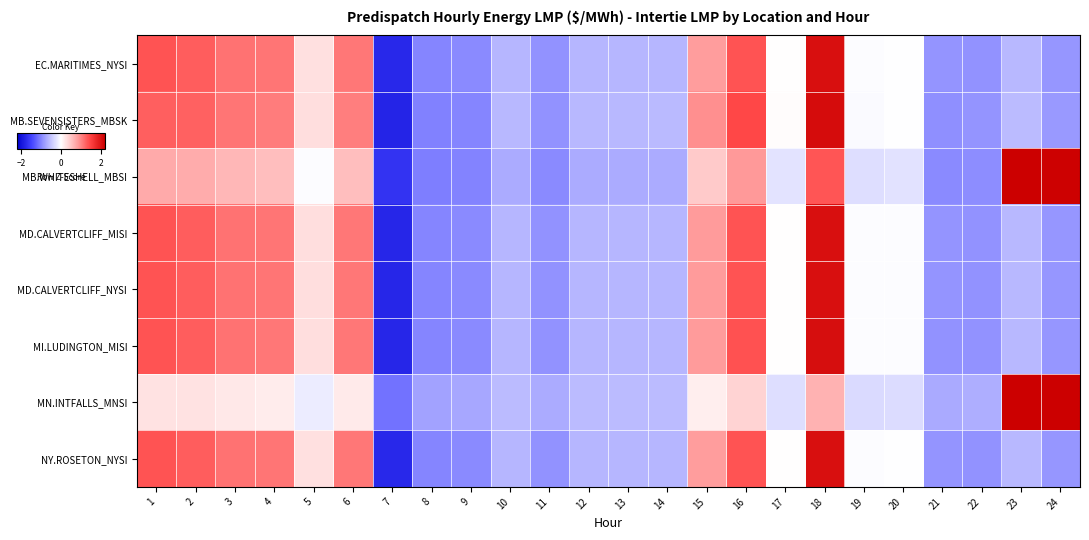

Reading right to left, transcribe all the data shown in this chart.

EC.MARITIMES_NYSI: 24=-0.9	23=-0.6	22=-0.9	21=-0.9	20=-0.0	19=-0.0	18=2.0	17=0.0	16=1.3	15=0.8	14=-0.6	13=-0.6	12=-0.6	11=-0.9	10=-0.6	9=-1.0	8=-1.0	7=-1.8	6=1.1	5=0.3	4=1.1	3=1.1	2=1.3	1=1.4
MB.SEVENSISTERS_MBSK: 24=-0.8	23=-0.6	22=-0.9	21=-0.9	20=-0.0	19=-0.0	18=2.1	17=0.0	16=1.4	15=0.9	14=-0.6	13=-0.6	12=-0.6	11=-0.9	10=-0.6	9=-1.0	8=-1.0	7=-1.8	6=1.0	5=0.3	4=1.0	3=1.1	2=1.2	1=1.3
MB.WHITESHELL_MBSI: 24=2.2	23=2.2	22=-0.9	21=-1.0	20=-0.3	19=-0.3	18=1.3	17=-0.2	16=0.9	15=0.5	14=-0.7	13=-0.7	12=-0.7	11=-0.9	10=-0.7	9=-1.0	8=-1.0	7=-1.6	6=0.6	5=-0.0	4=0.6	3=0.6	2=0.7	1=0.7
MD.CALVERTCLIFF_MISI: 24=-0.9	23=-0.6	22=-0.9	21=-0.9	20=-0.0	19=-0.0	18=2.0	17=0.0	16=1.4	15=0.8	14=-0.6	13=-0.6	12=-0.6	11=-0.9	10=-0.6	9=-1.0	8=-1.0	7=-1.8	6=1.1	5=0.3	4=1.1	3=1.1	2=1.3	1=1.3
MD.CALVERTCLIFF_NYSI: 24=-0.9	23=-0.6	22=-0.9	21=-0.9	20=-0.0	19=-0.0	18=2.0	17=0.0	16=1.4	15=0.8	14=-0.6	13=-0.6	12=-0.6	11=-0.9	10=-0.6	9=-1.0	8=-1.0	7=-1.8	6=1.1	5=0.3	4=1.1	3=1.1	2=1.3	1=1.3
MI.LUDINGTON_MISI: 24=-0.9	23=-0.6	22=-0.9	21=-0.9	20=-0.0	19=-0.0	18=2.0	17=0.0	16=1.4	15=0.8	14=-0.6	13=-0.6	12=-0.6	11=-0.9	10=-0.6	9=-1.0	8=-1.0	7=-1.8	6=1.1	5=0.3	4=1.1	3=1.1	2=1.3	1=1.3
MN.INTFALLS_MNSI: 24=3.0	23=2.9	22=-0.7	21=-0.7	20=-0.3	19=-0.3	18=0.7	17=-0.3	16=0.4	15=0.1	14=-0.6	13=-0.6	12=-0.6	11=-0.7	10=-0.6	9=-0.8	8=-0.8	7=-1.1	6=0.2	5=-0.2	4=0.2	3=0.2	2=0.3	1=0.3
NY.ROSETON_NYSI: 24=-0.9	23=-0.6	22=-0.9	21=-0.9	20=-0.0	19=-0.0	18=2.0	17=0.0	16=1.3	15=0.8	14=-0.6	13=-0.6	12=-0.6	11=-0.9	10=-0.6	9=-1.0	8=-1.0	7=-1.8	6=1.1	5=0.3	4=1.1	3=1.1	2=1.3	1=1.4